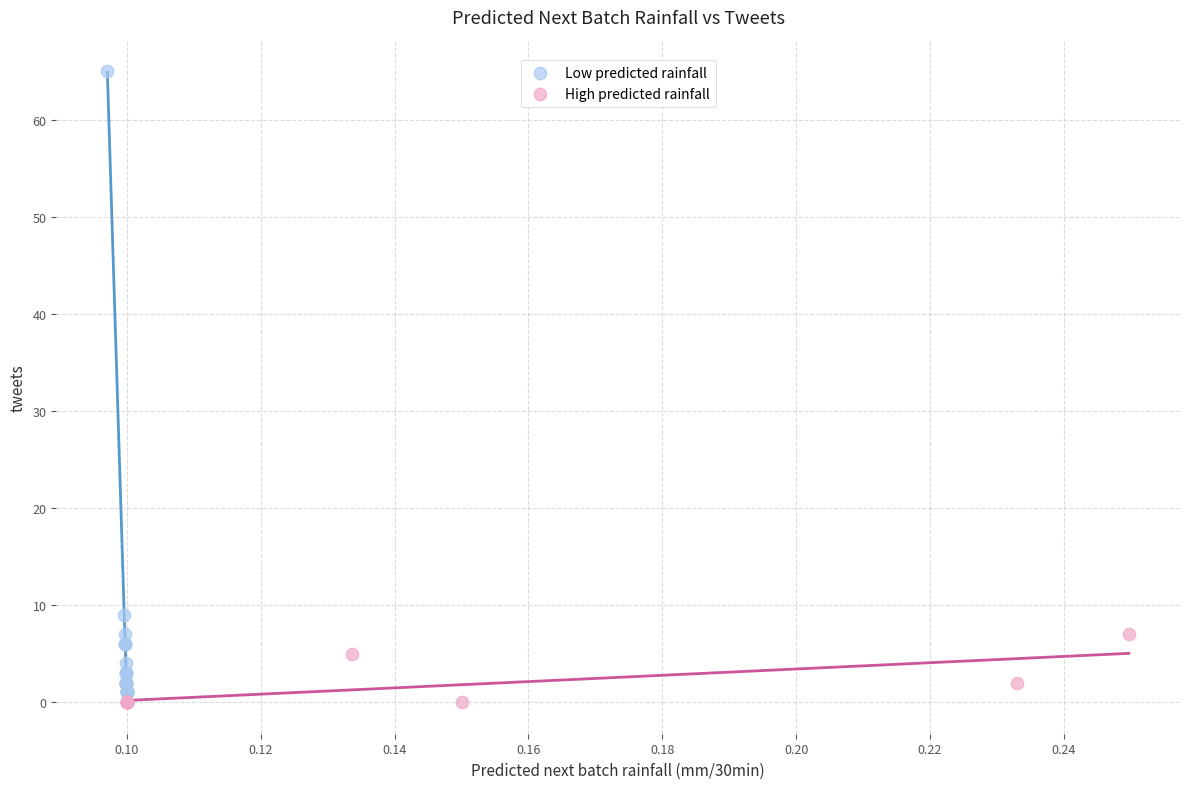

What are all the series names shown in the legend?

Low predicted rainfall, High predicted rainfall